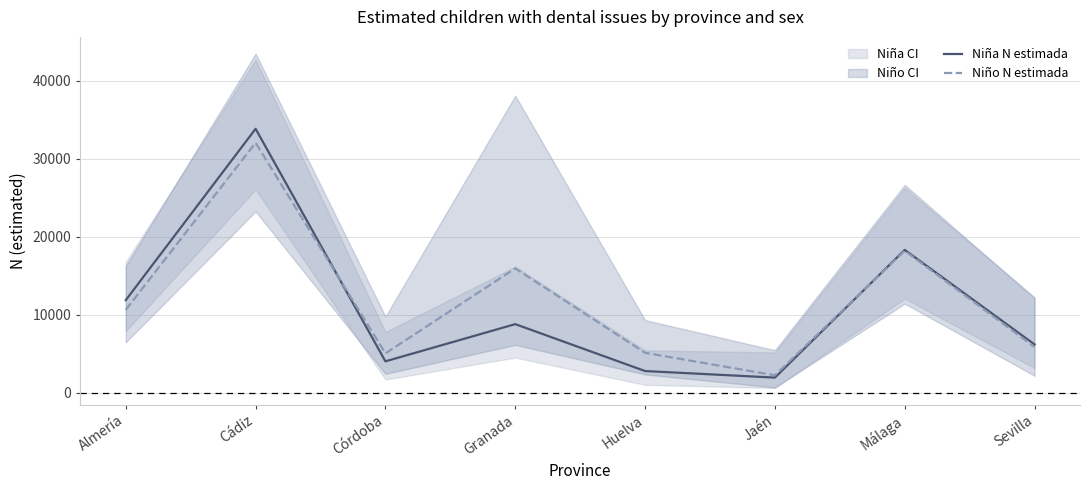

What is the difference between the maximum and minimum values in the Niña N estimada series?

31904